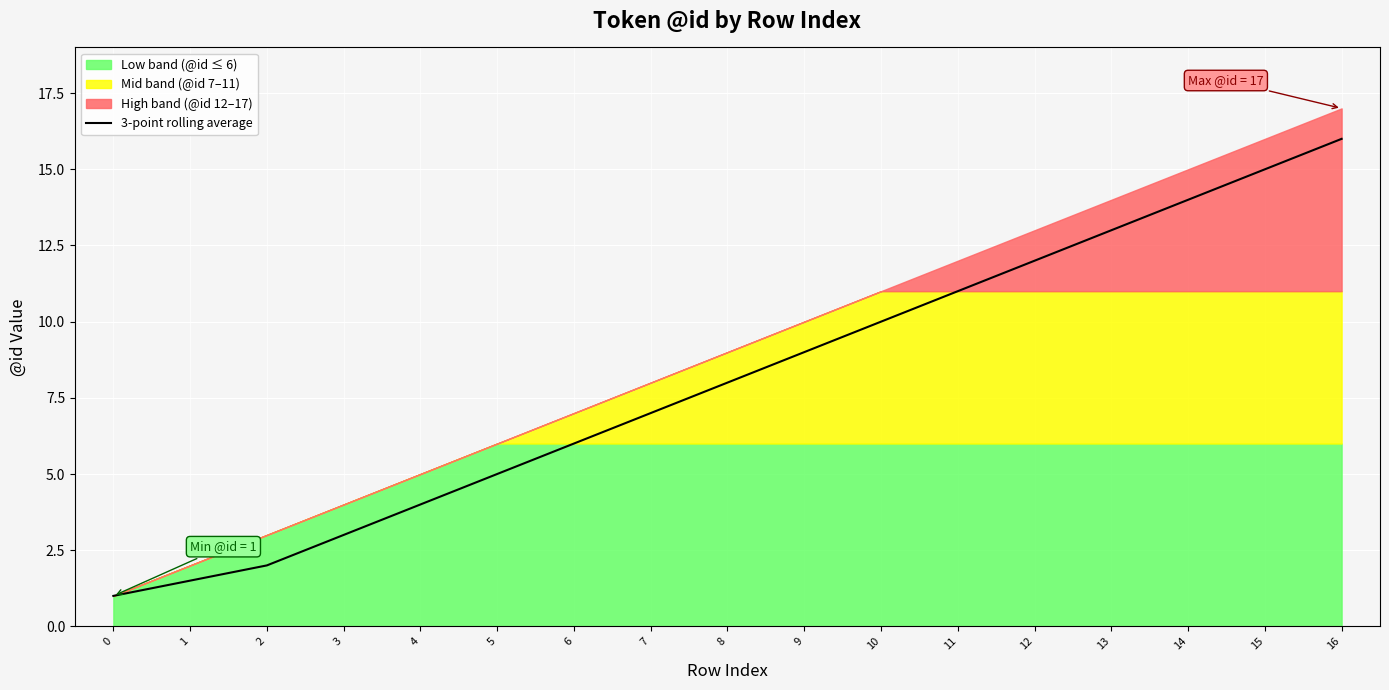

What is the average value?

8.1